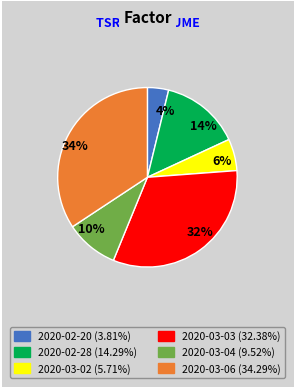

Which slice is the largest?

34%